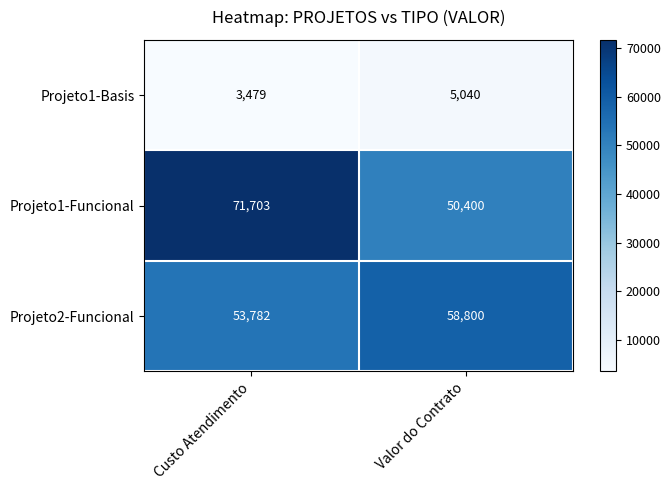

Reading left to right, what are all the values shown in this chart?

Projeto1-Basis: Custo Atendimento=3479	Valor do Contrato=5040
Projeto1-Funcional: Custo Atendimento=71703	Valor do Contrato=50400
Projeto2-Funcional: Custo Atendimento=53782	Valor do Contrato=58800